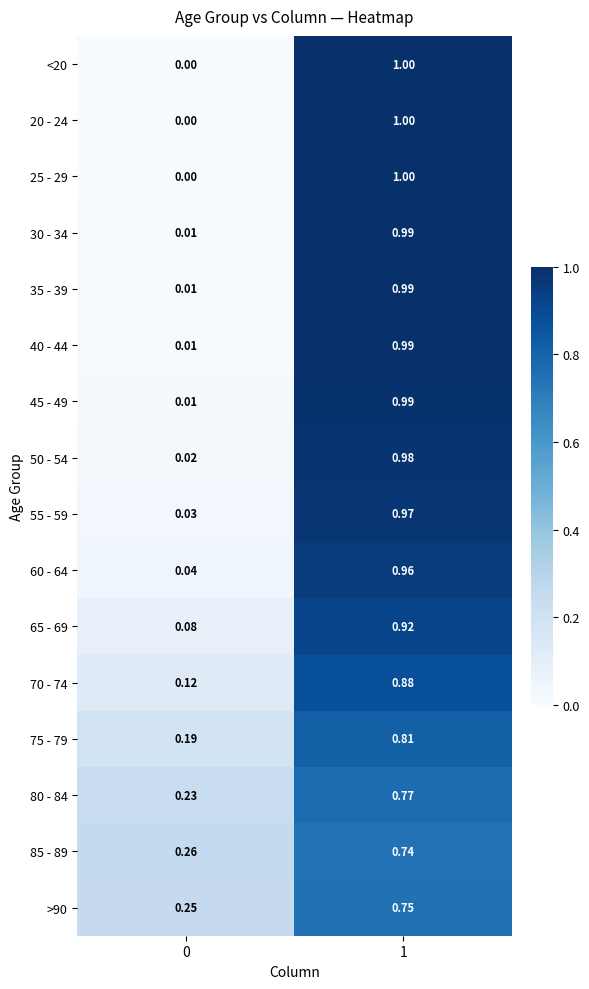

What is the total value across all series at 0?

1.3